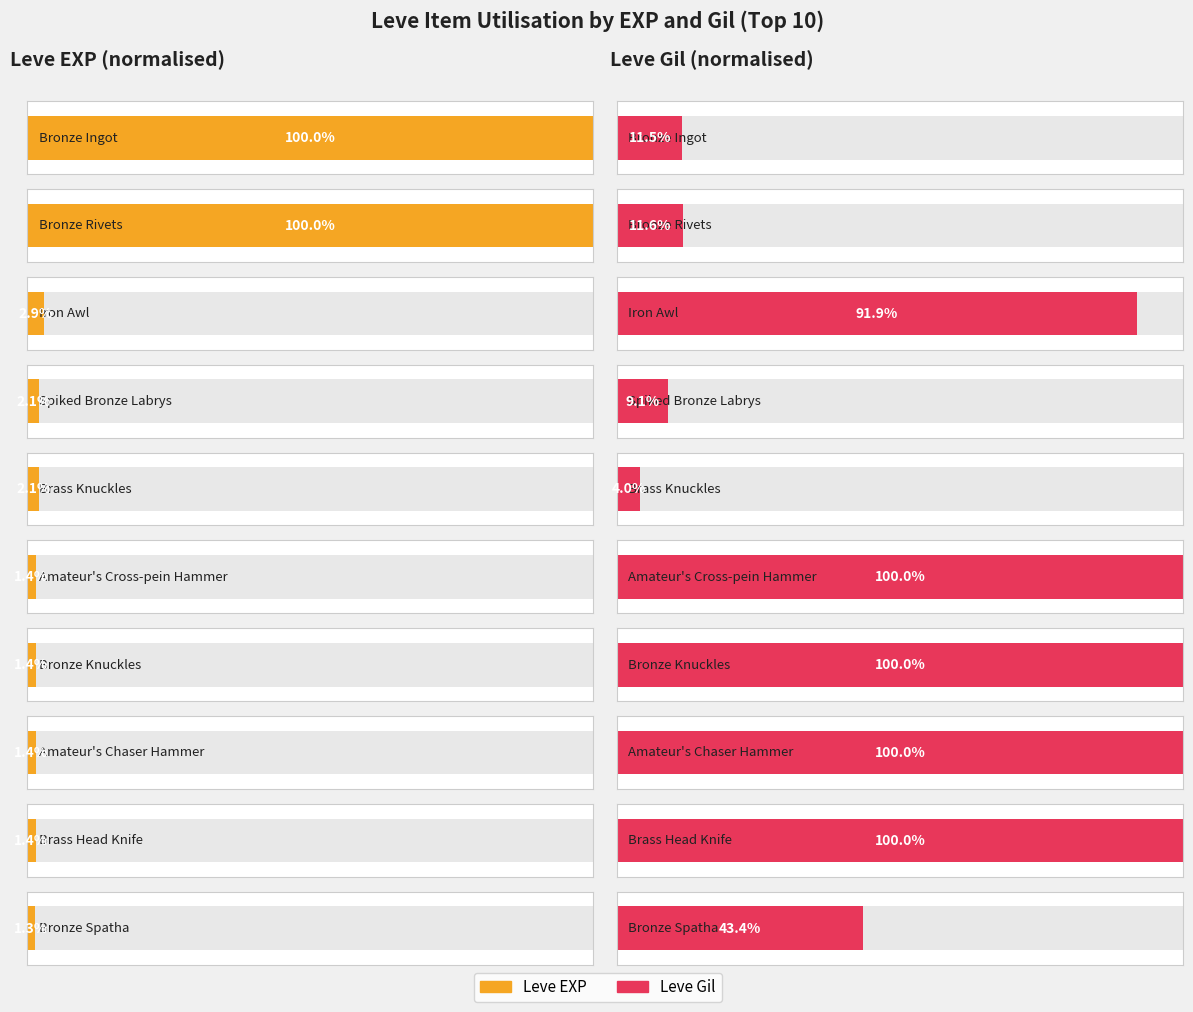

Between Bronze Knuckles and Iron Awl, which series saw the biggest shift?

Leve Gil